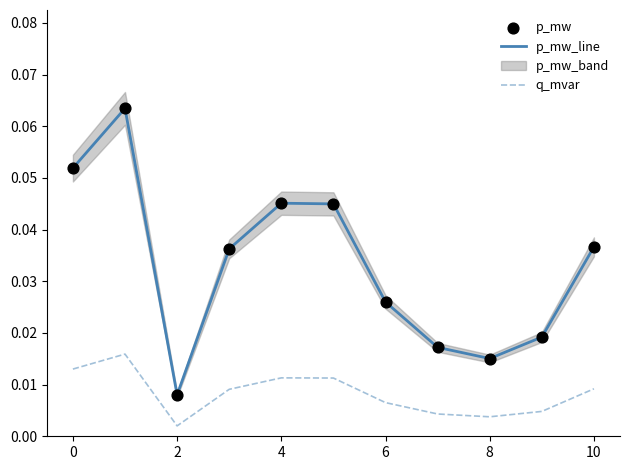

Which series contains the lowest Y value?

q_mvar